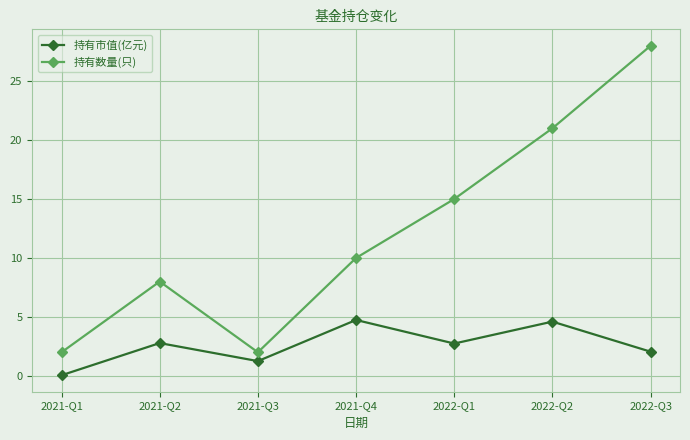

What are all the series names shown in the legend?

持有市值(亿元), 持有数量(只)